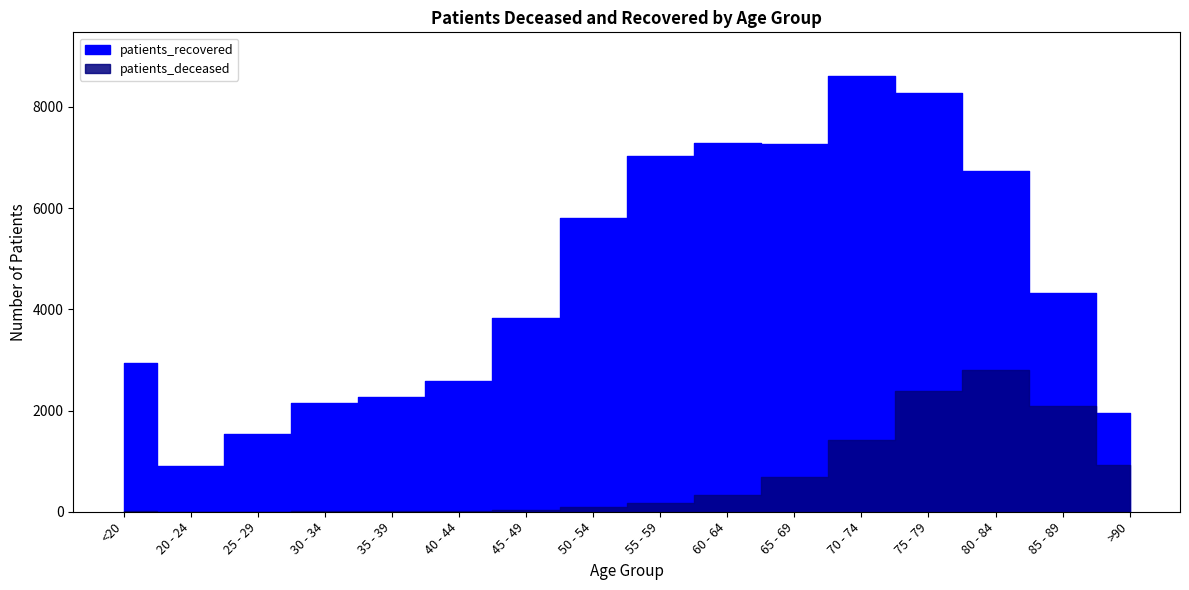

What position from the left is 75 - 79?

13